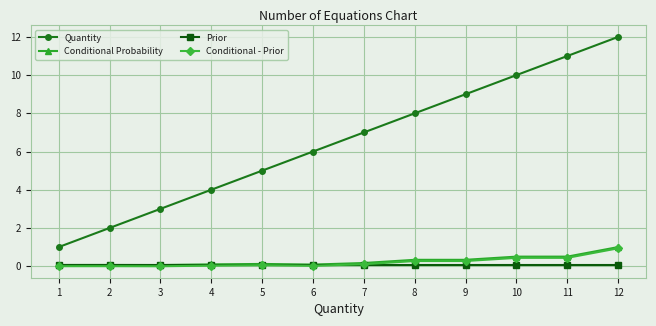

Does the chart display data point markers on the line(s)?

Yes